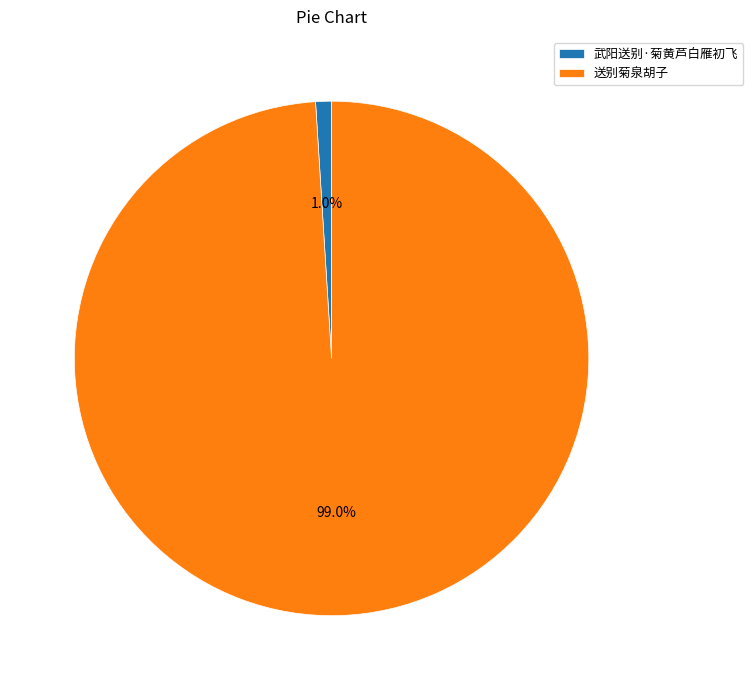

Does any single category account for the majority?

Yes